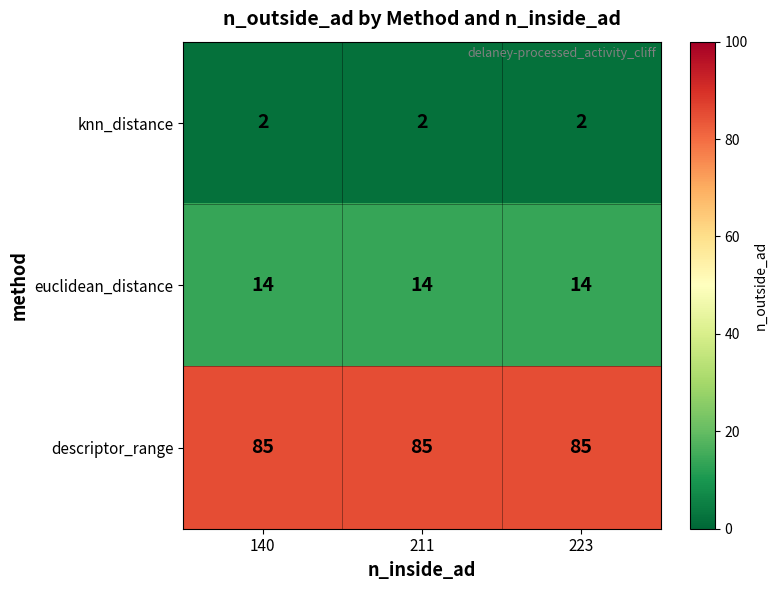

Read the descriptor_range value at 211.

85